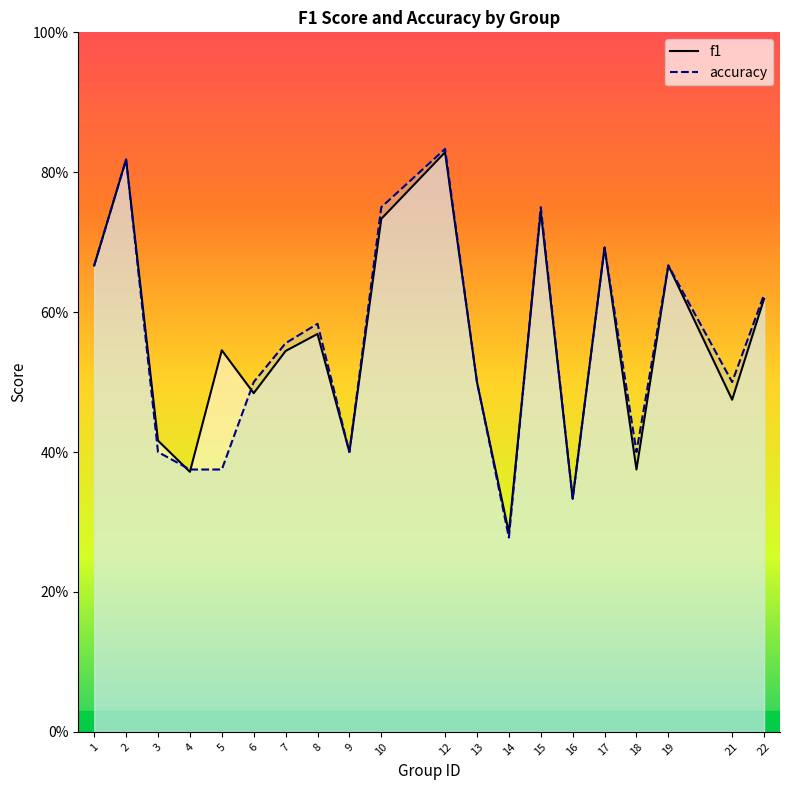

Which category has the lowest value across all series?

14